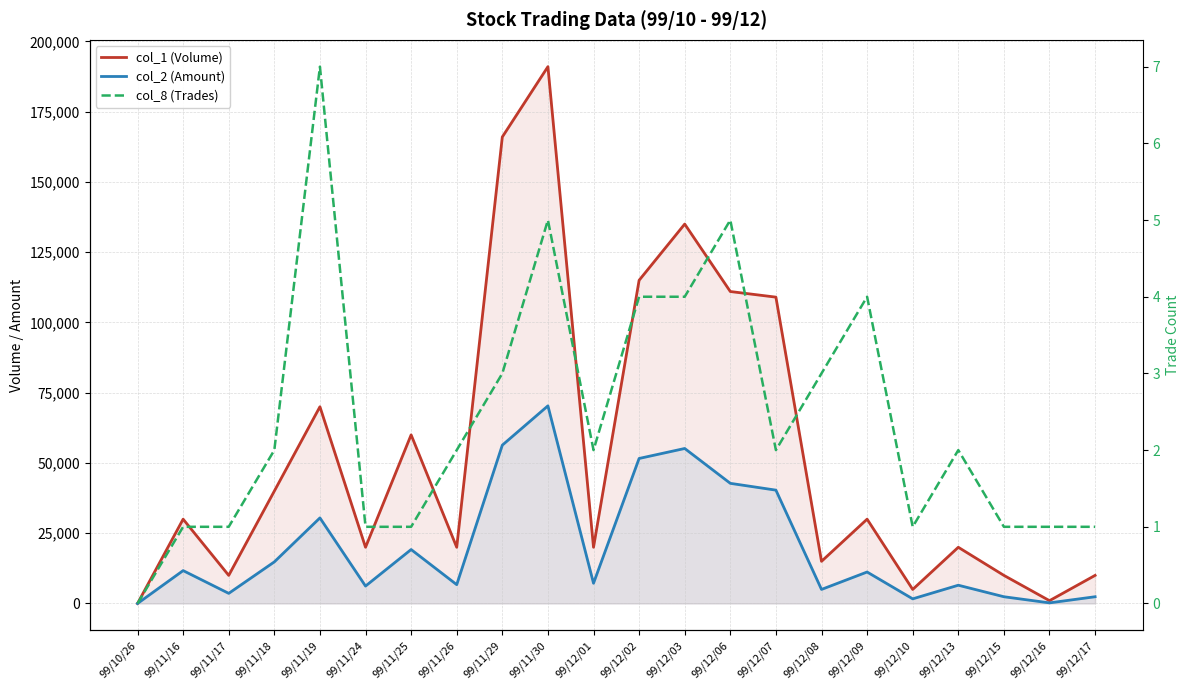

Reading right to left, what are all the values shown in this chart?

col_1 (Volume): 10000	1000	10000	20000	5000	30000	15000	109000	111000	135000	115000	20000	191000	166000	20000	60000	20000	70000	40000	10000	30000	0
col_2 (Amount): 2400	220	2400	6500	1650	11200	5000	40330	42750	55150	51600	7200	70320	56340	6700	19200	6200	30450	14800	3600	11700	0
col_8 (Trades): 1	1	1	2	1	4	3	2	5	4	4	2	5	3	2	1	1	7	2	1	1	0